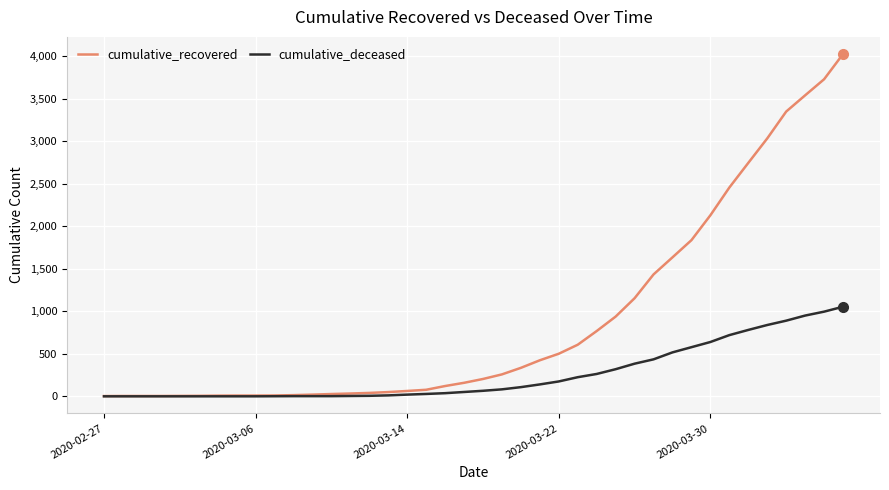

Which series has the largest total across all categories?

cumulative_recovered